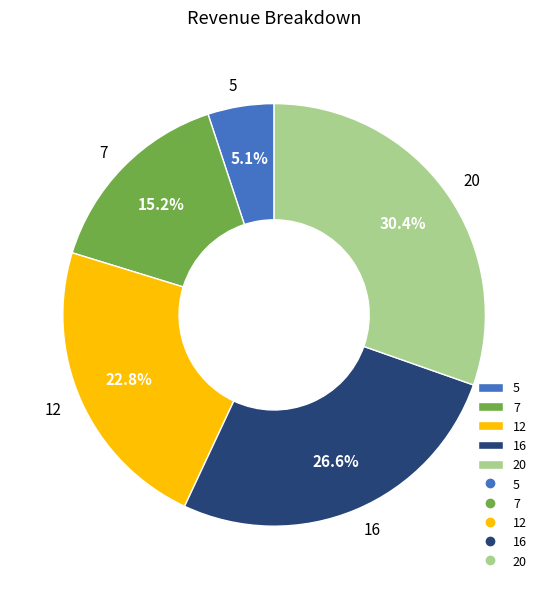

To the nearest percent, what portion does 20 represent?

30%